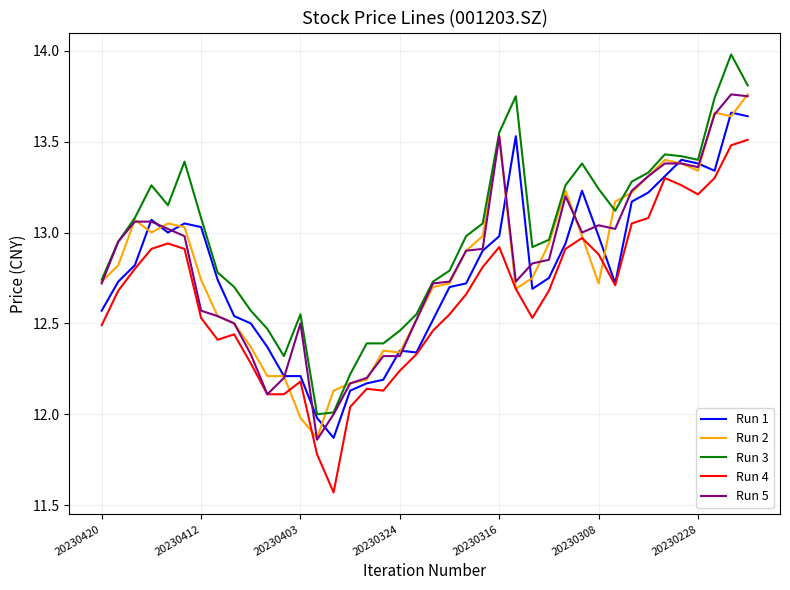

What is the greatest value displayed?

14.0